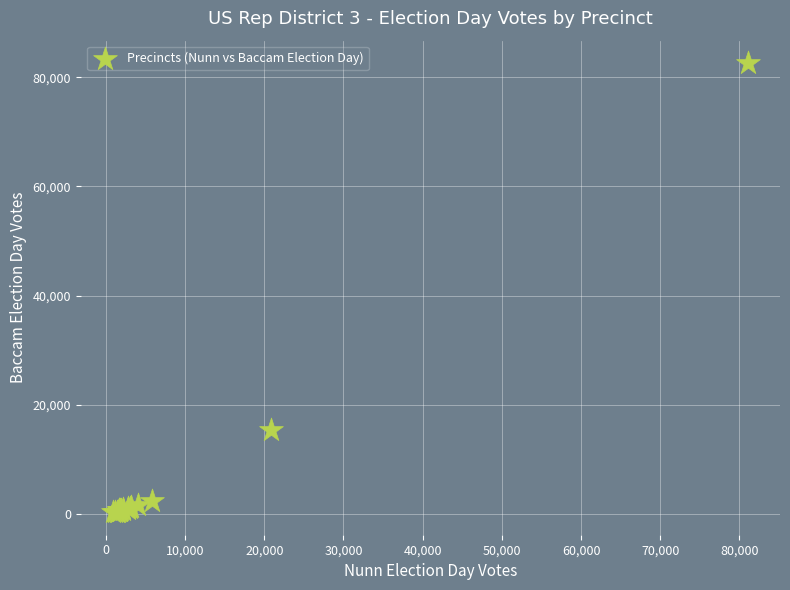

What Y value in the scatter plot is closest to 41448?

15346